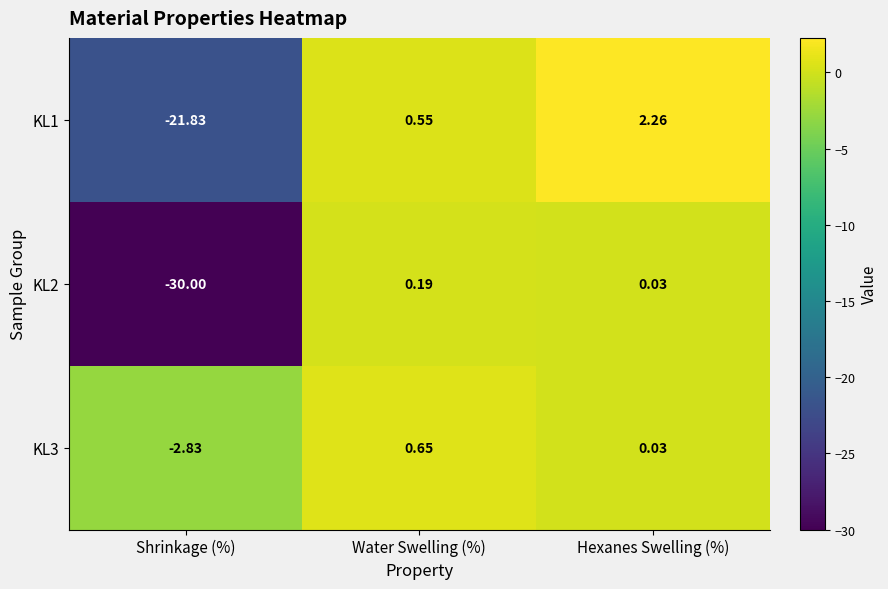

At which category is the sum across all series the highest?

Hexanes Swelling (%)